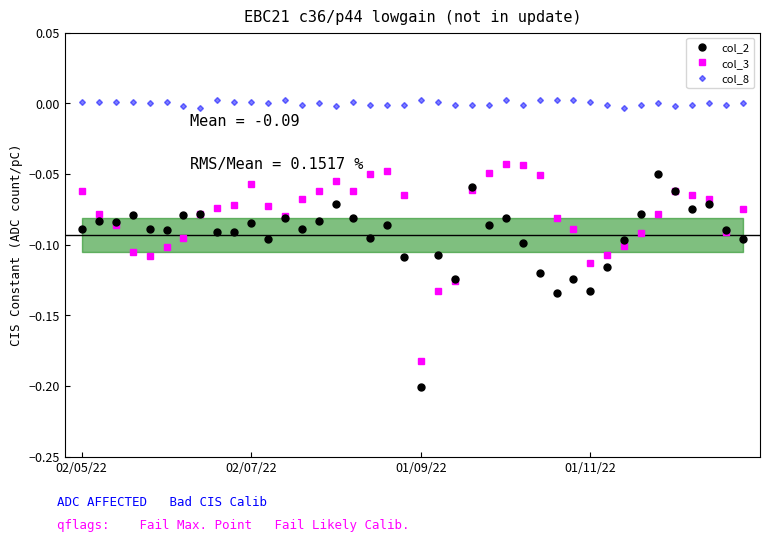

True or false: col_2 has more than 1 points higher than both neighbors.

True